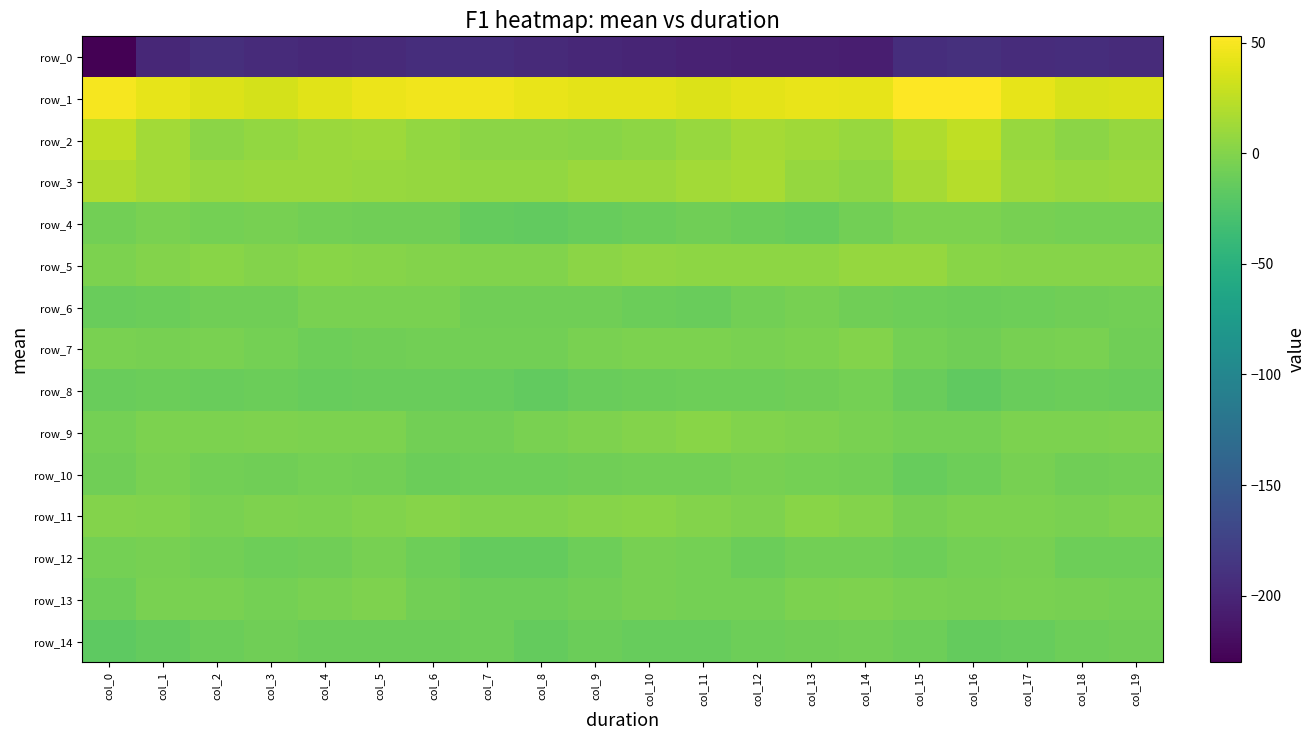

Which category has the lowest value in the row_4 series?

col_8